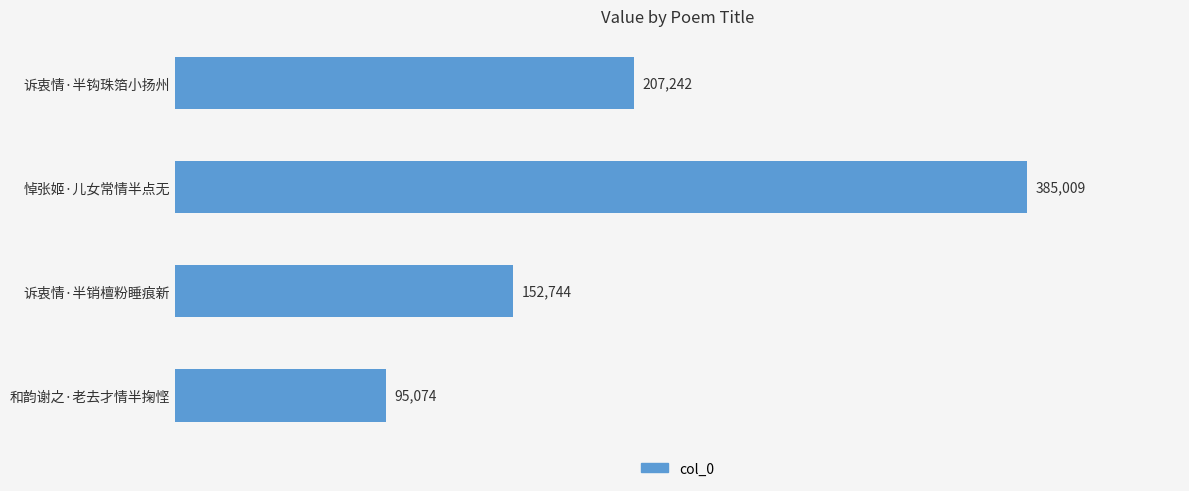

Does the chart contain any negative values?

No